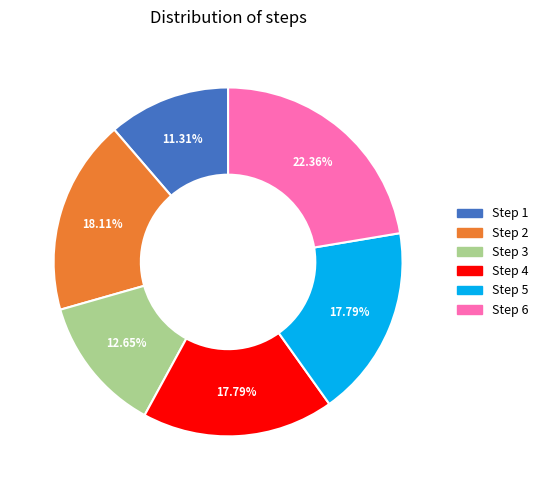

To the nearest percent, what is the average slice percentage?

17%